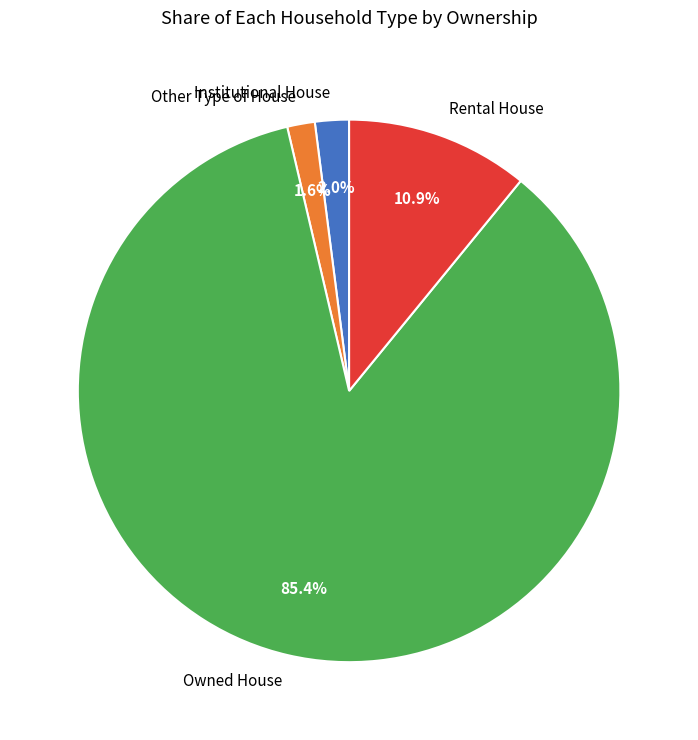

Count the number of slices in the pie.

4